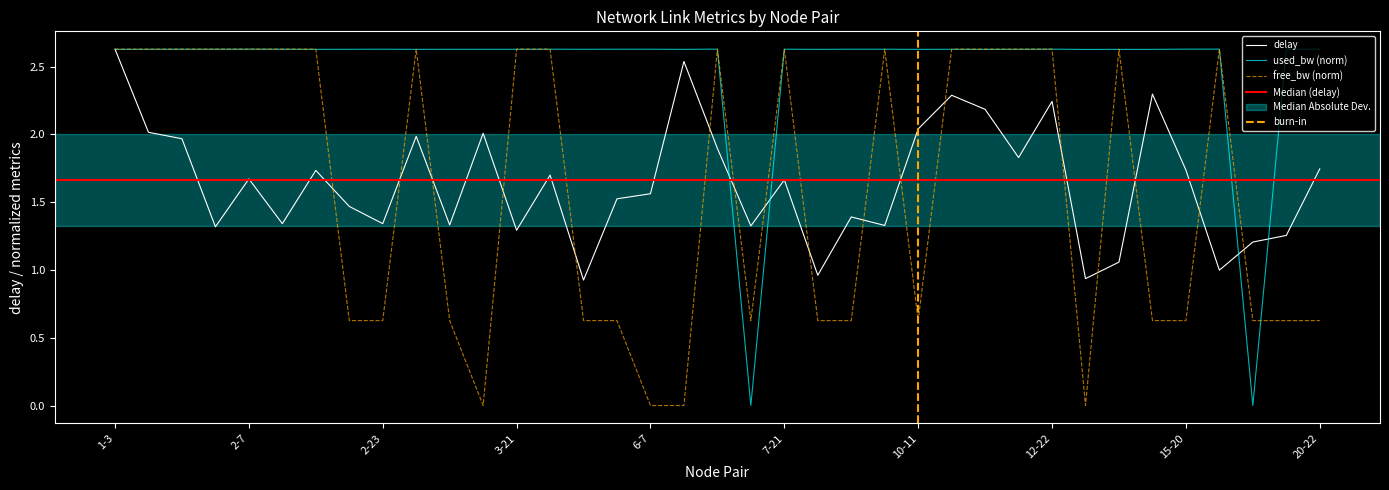

How many data points in free_bw are above 2?

19